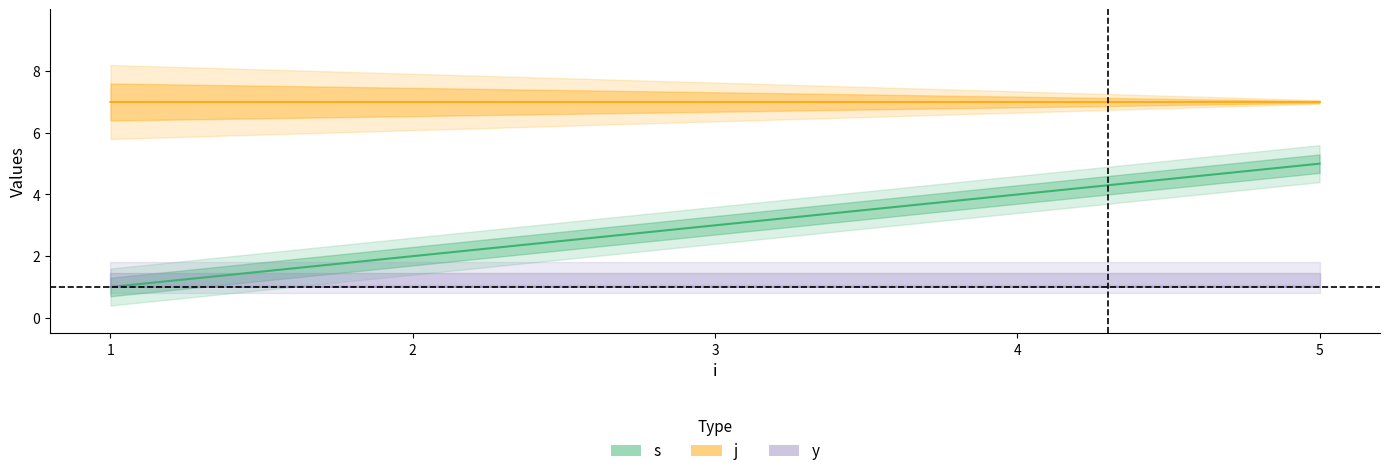

Rank the series by their maximum value, from highest to lowest.

j, s, y